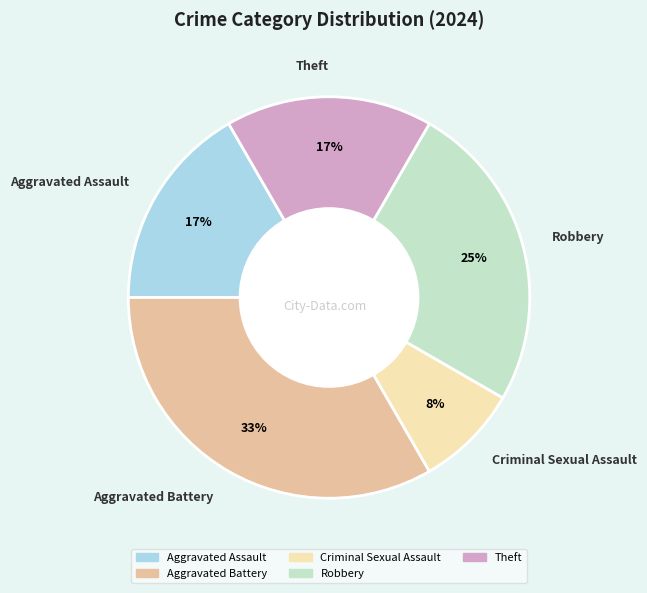

How many slices are in this pie chart?

5